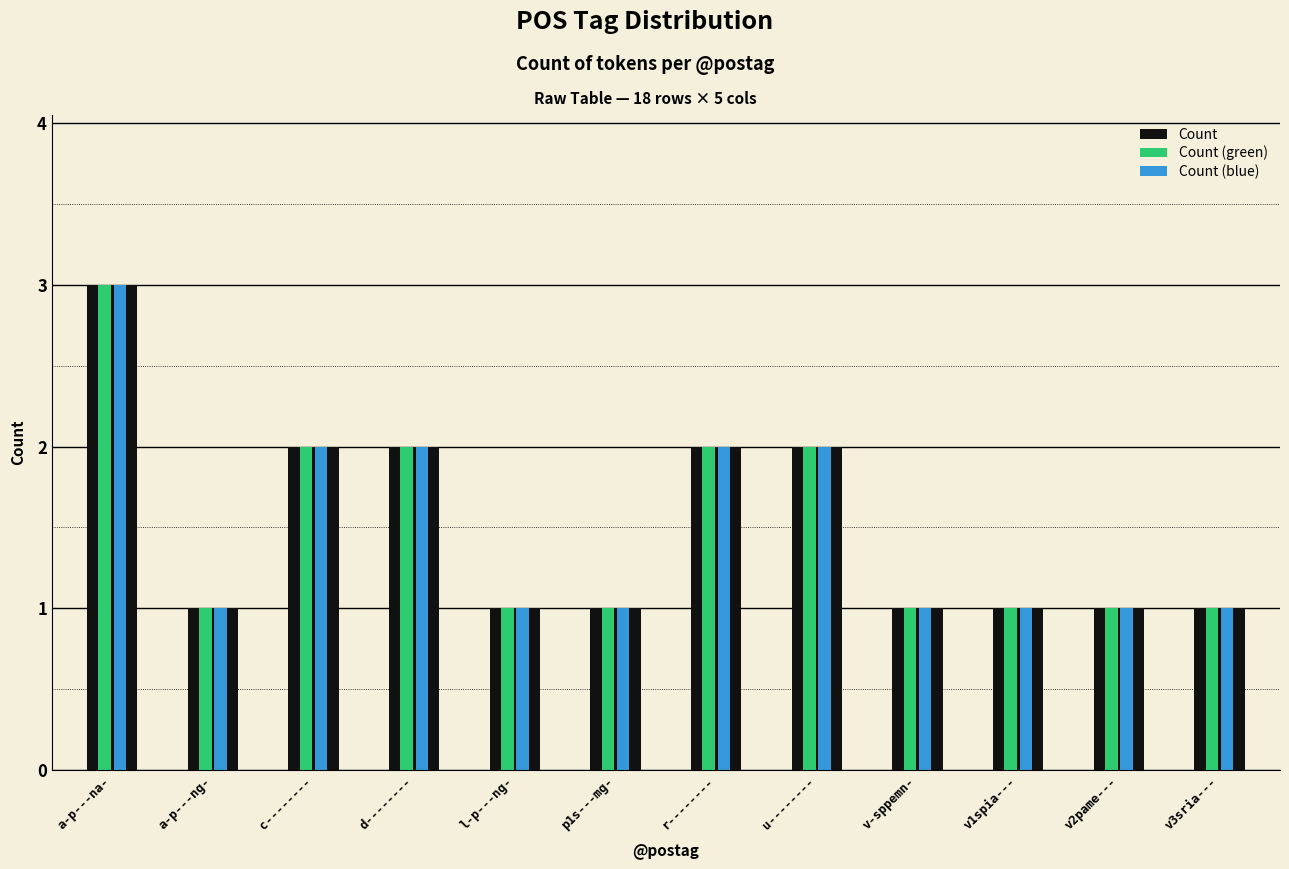

What is the label of the 9th bar from the right?

d--------